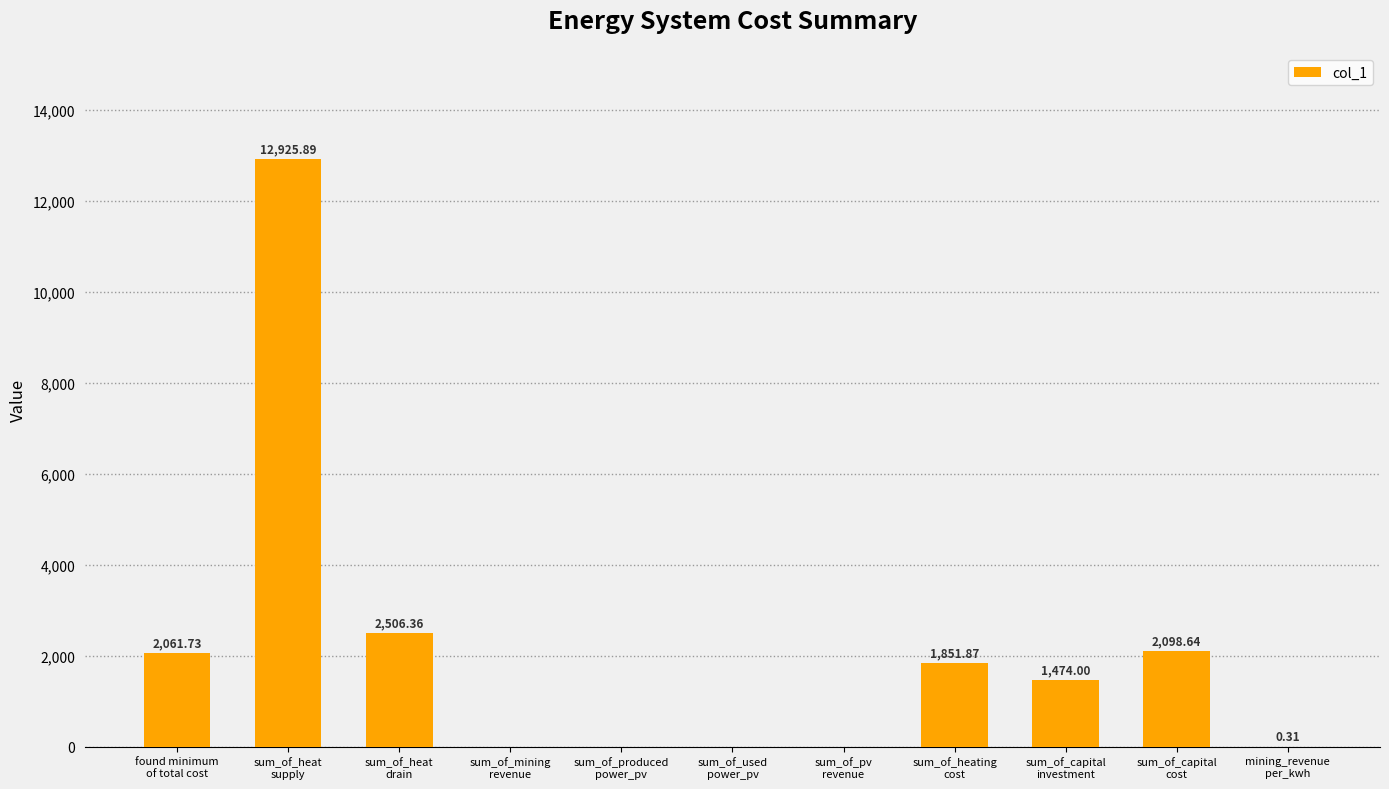

What is the sum of all values?

22918.8